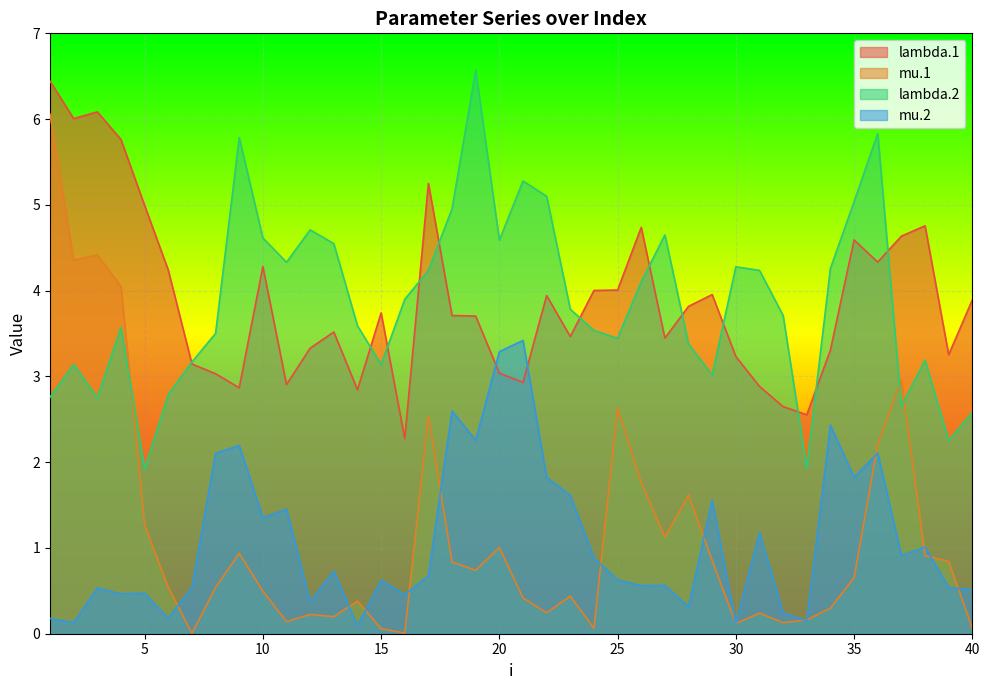

Where is the first local maximum for lambda.1?

3